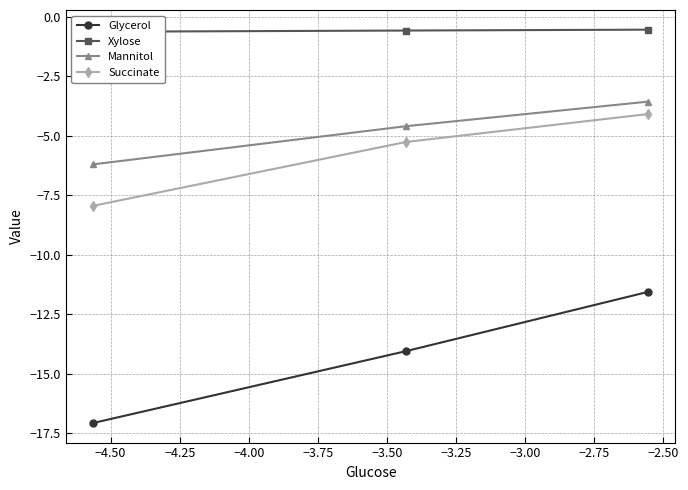

Count the number of data series in this chart.

4